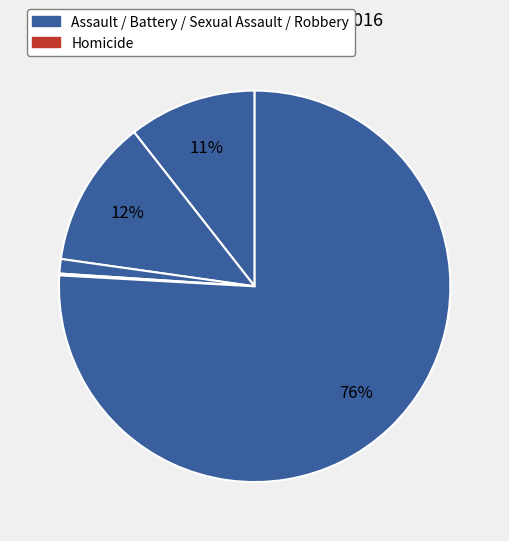

How many segments does this pie chart have?

5